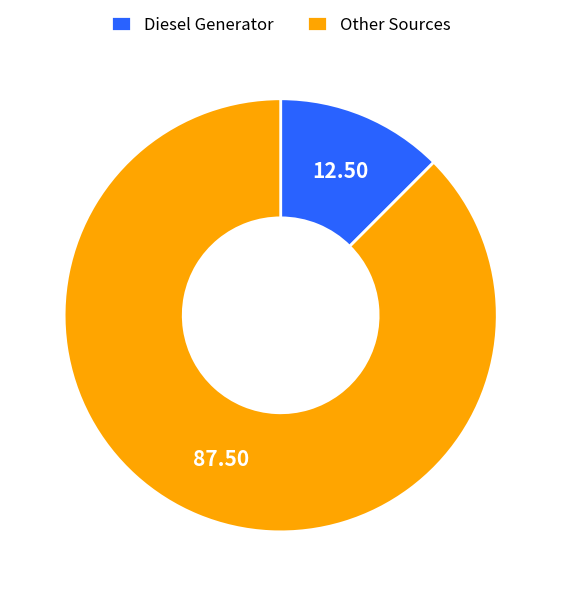

What is the majority slice?

Other Sources